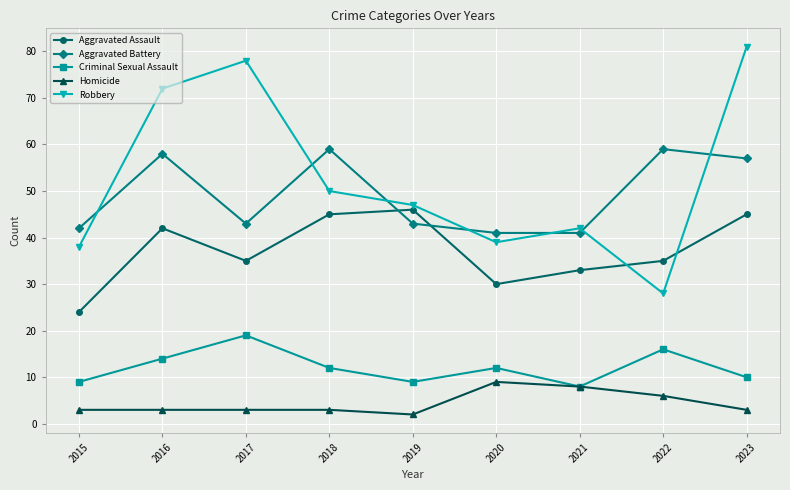

At how many categories does at least one series exceed 35?

9